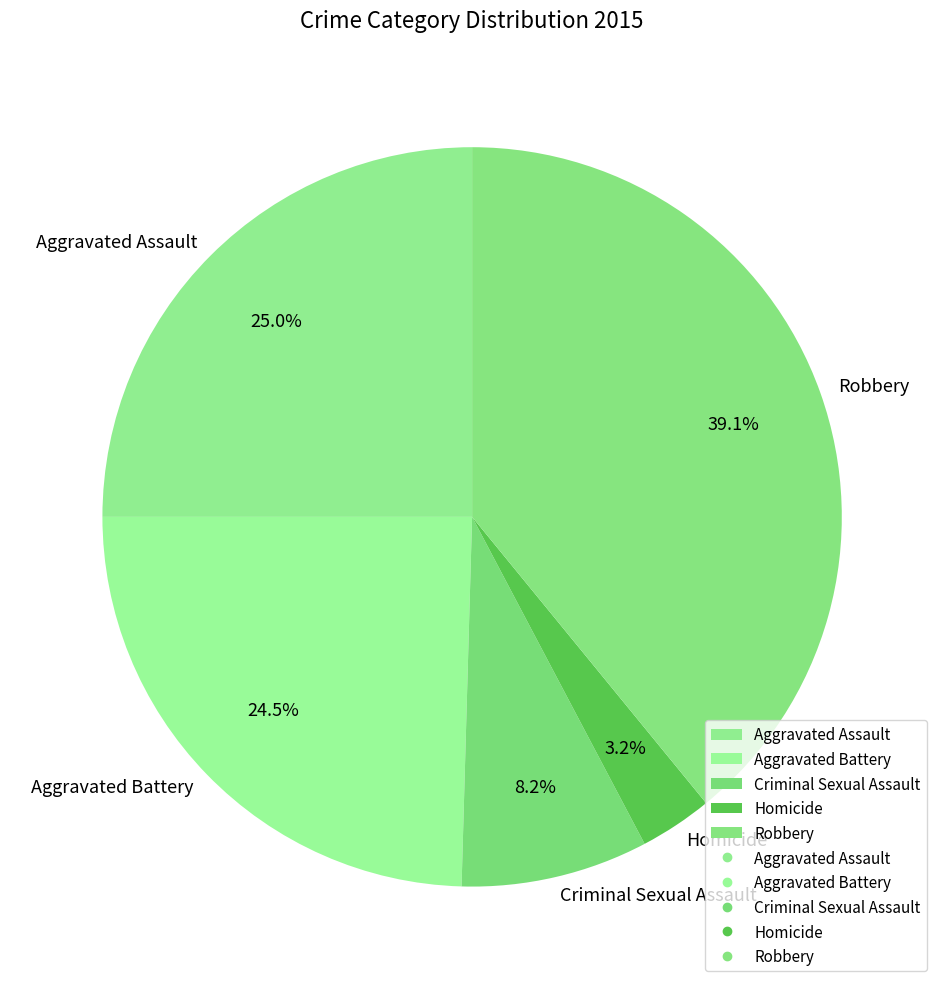

What is the smallest slice in the pie chart?

Homicide